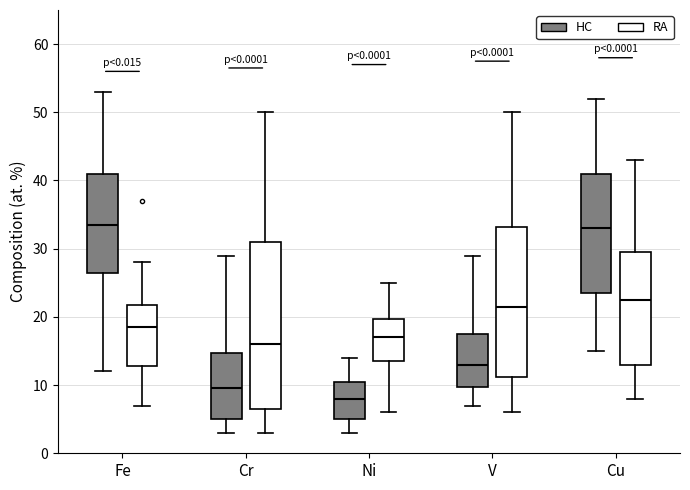

Comparing the boxes themselves (not the whiskers), which one is the tallest?

Cr (RA)